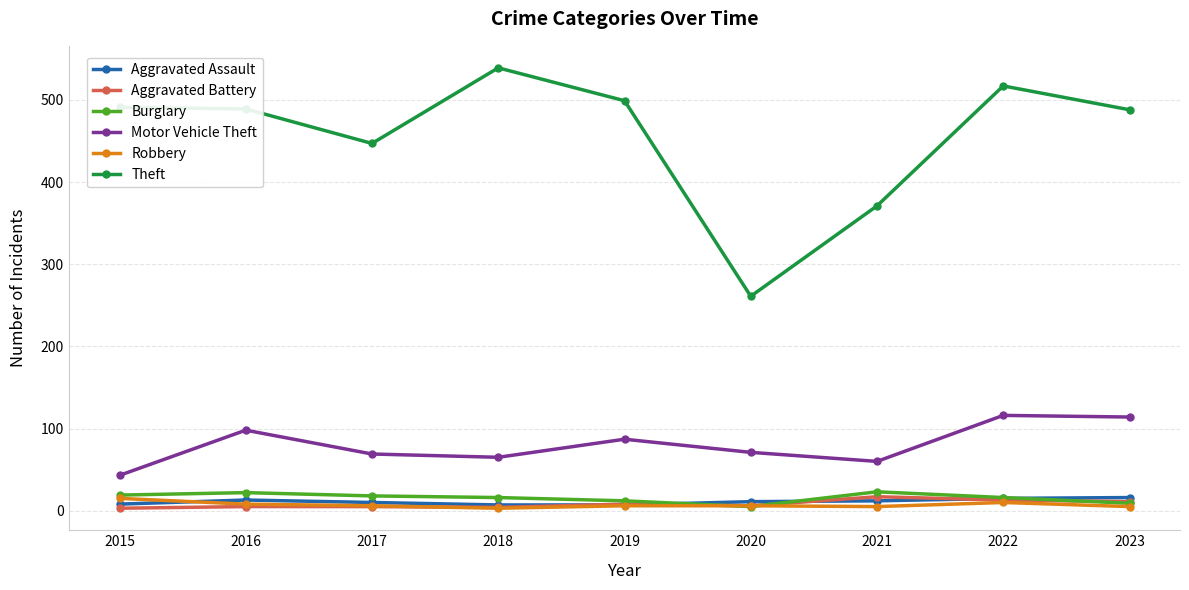

Which series has the largest total across all categories?

Theft